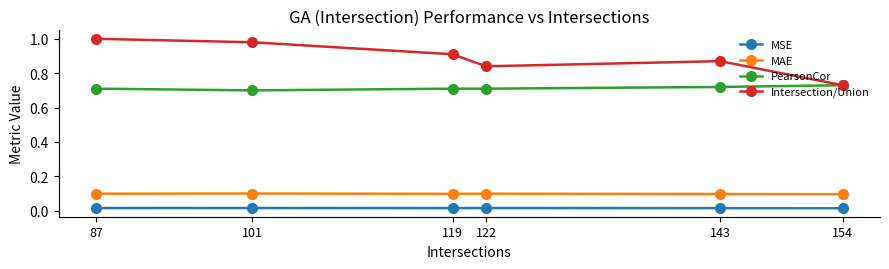

Is it true that Intersection/Union equals 0.7 at 154?

True